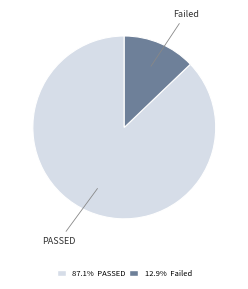

How many segments does this pie chart have?

2